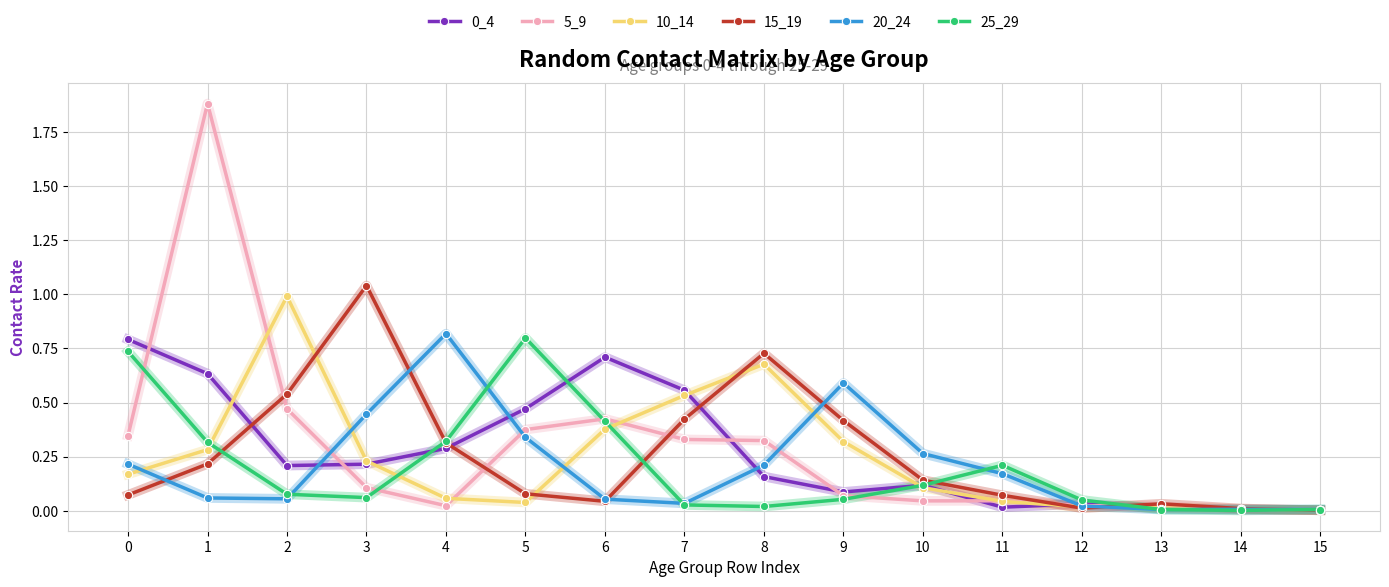

How many lines are shown in the chart?

6